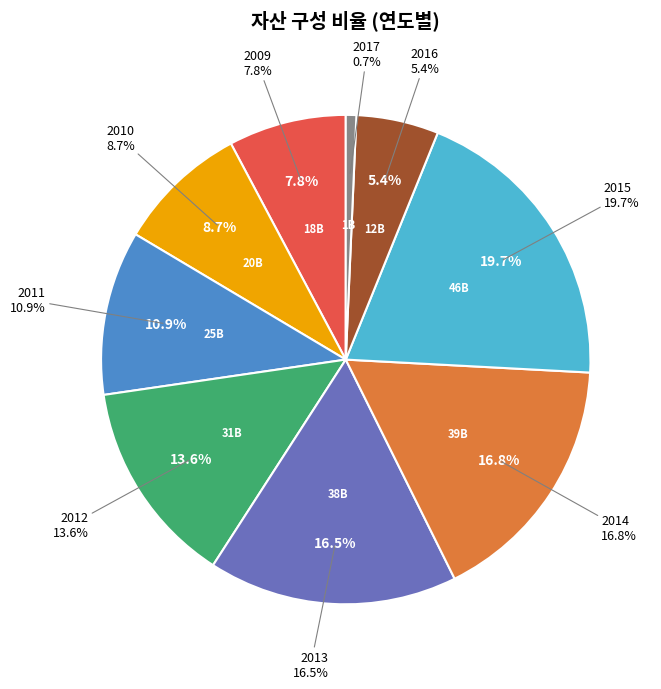

What is the change in value from 2009 to 2013?

+20389546